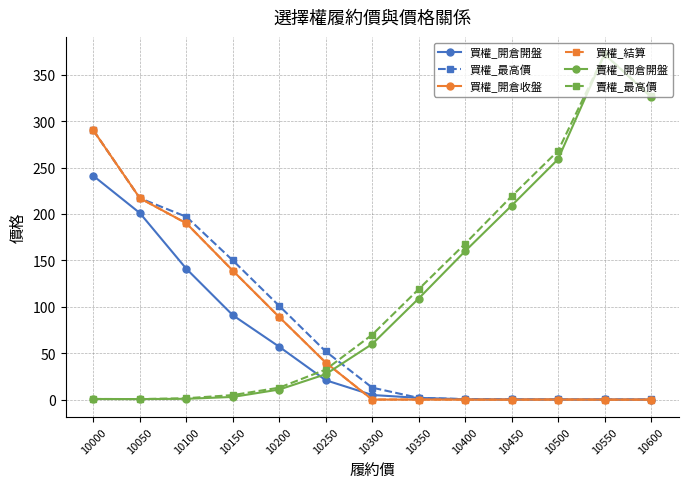

Is this an area chart (filled region under the line)?

No